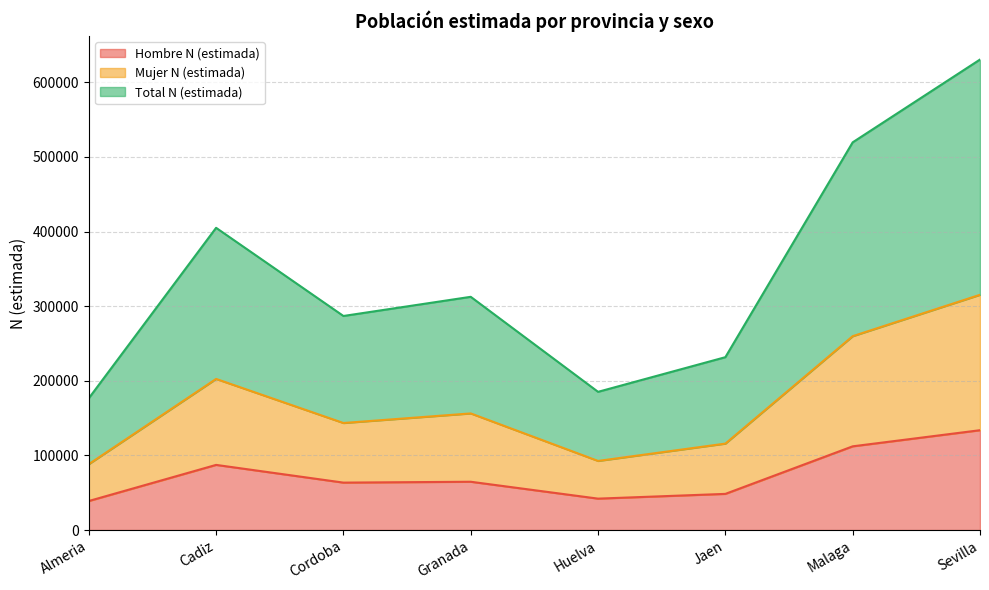

What value does the Total N (estimada) series have at Cadiz?

405046